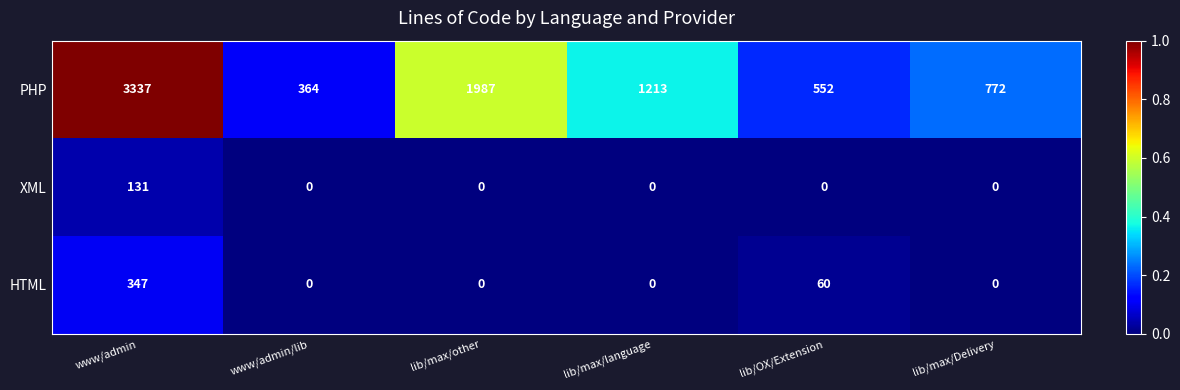

At which label is PHP closest to 1850?

lib/max/other